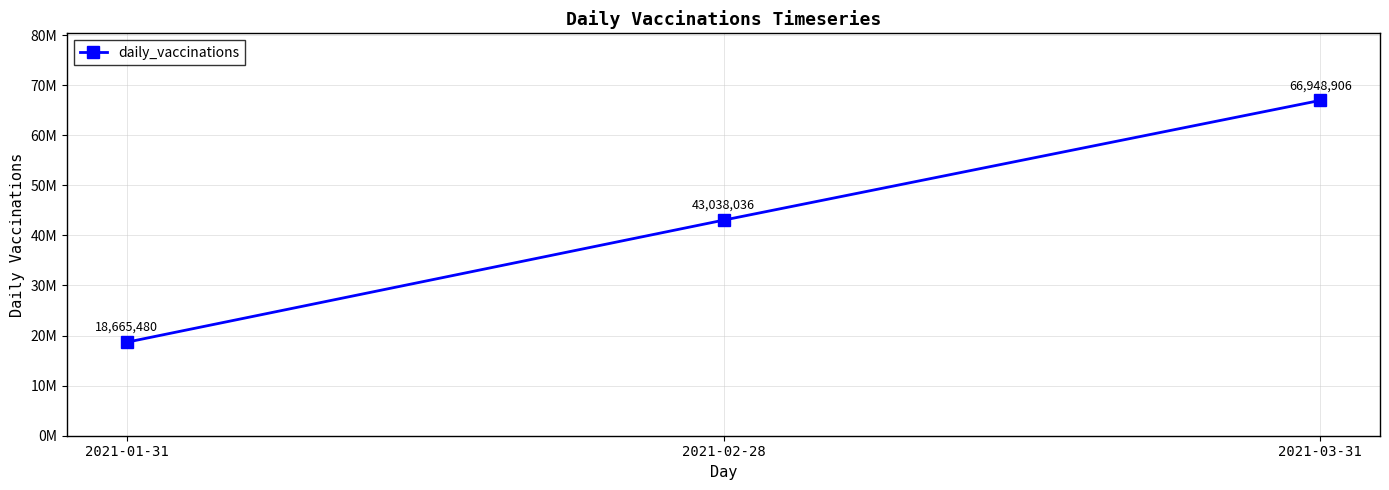

Is this an area chart (filled region under the line)?

No